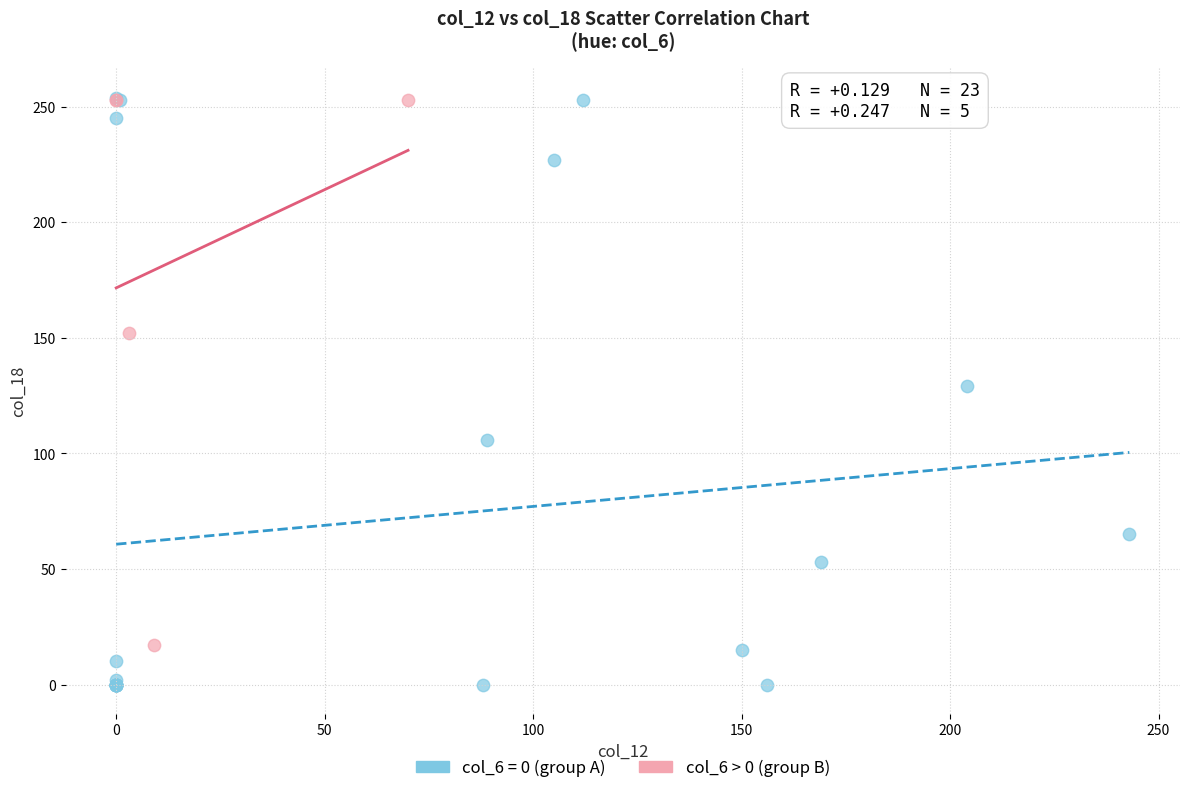

Which series reaches the minimum Y coordinate?

col_6 = 0 (group A)